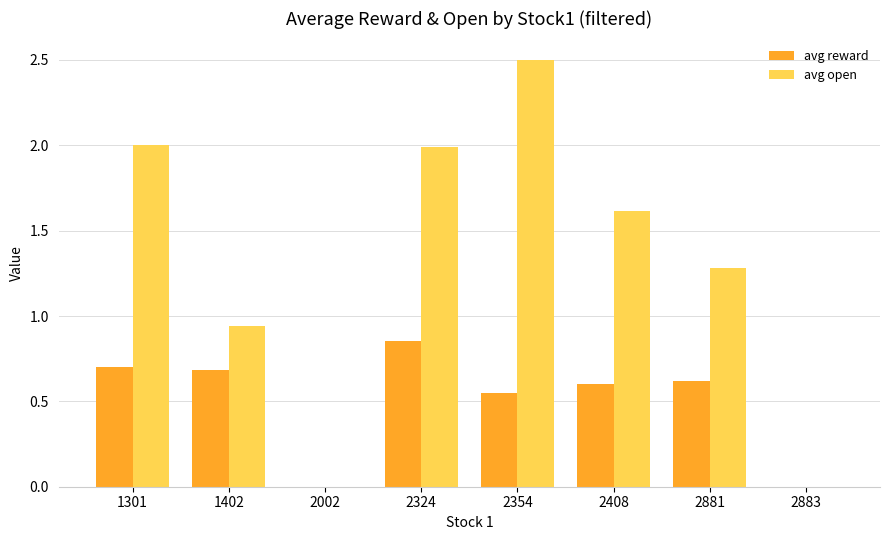

At which category does the chart reach its peak across all series?

2354